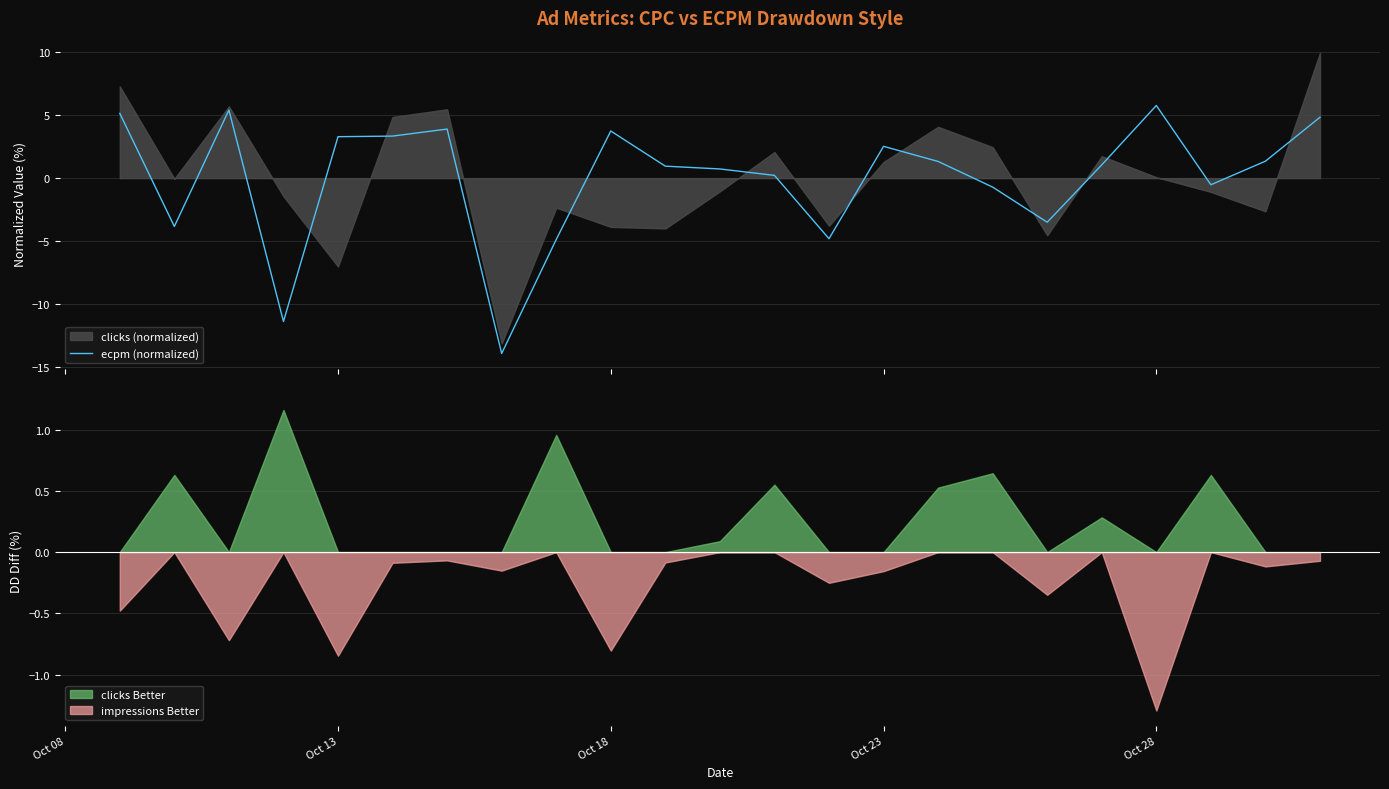

True or false: clicks Better and impressions Better cross at least once.

False